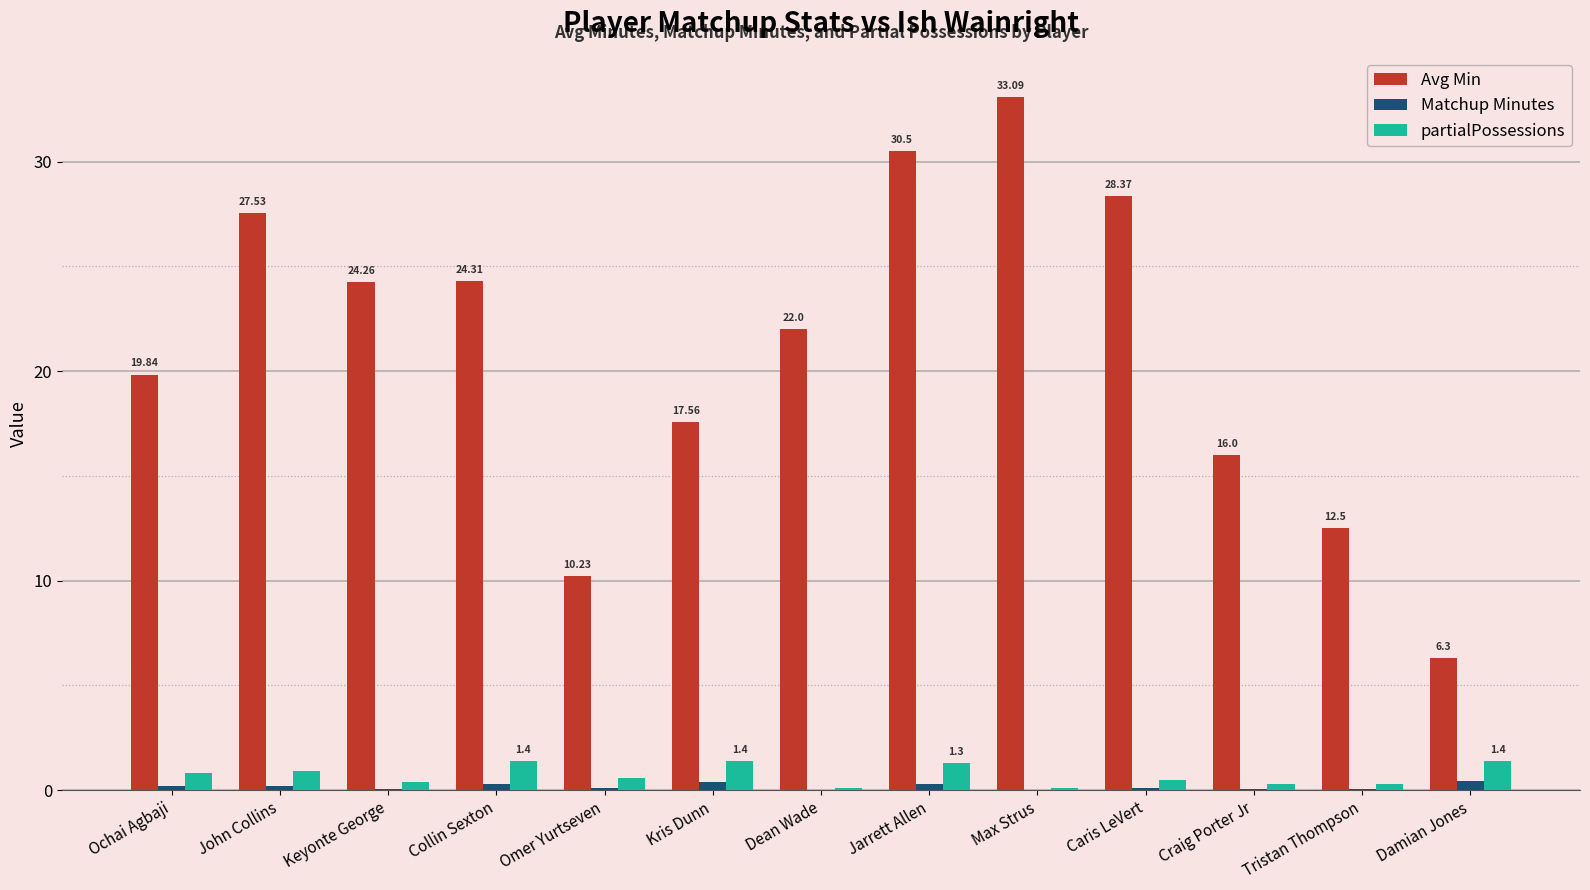

Is the value of Avg Min at Jarrett Allen greater than the value of Matchup Minutes at Omer Yurtseven?

Yes